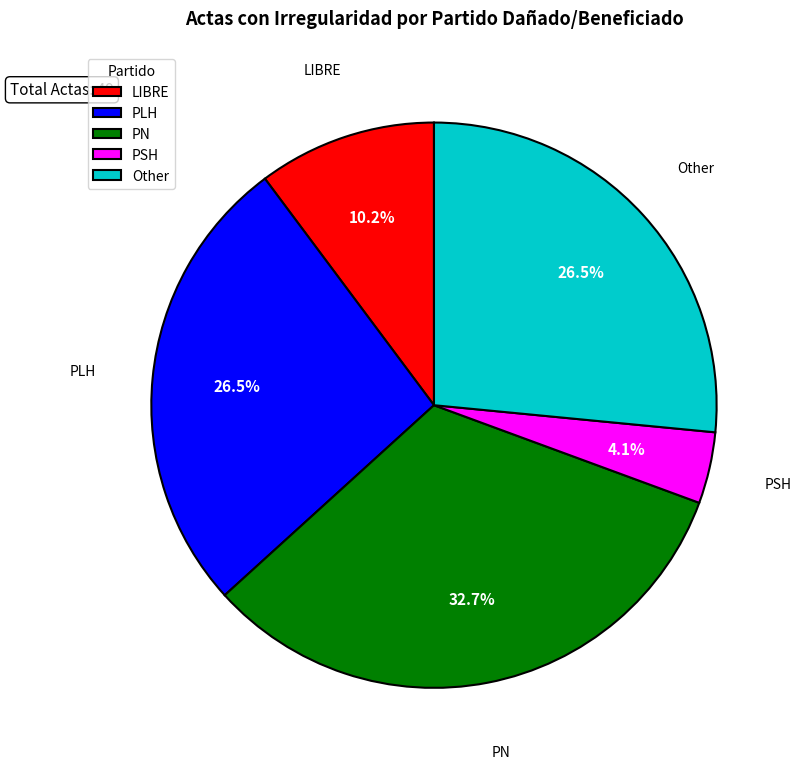

To the nearest percent, what is the difference between the largest and smallest slice percentages?

29%